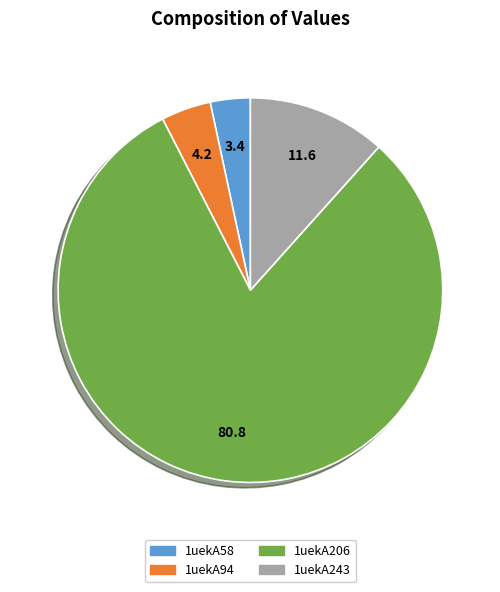

Combined, do 1uekA243 and 1uekA58 account for over 50%?

No